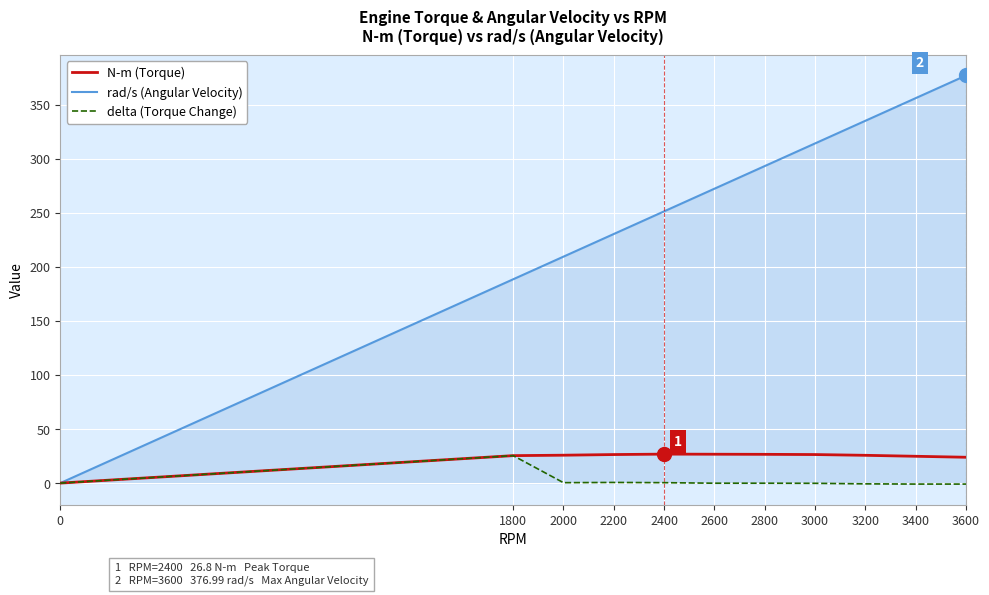

True or false: rad/s (Angular Velocity) has more than 2 points higher than both neighbors.

False